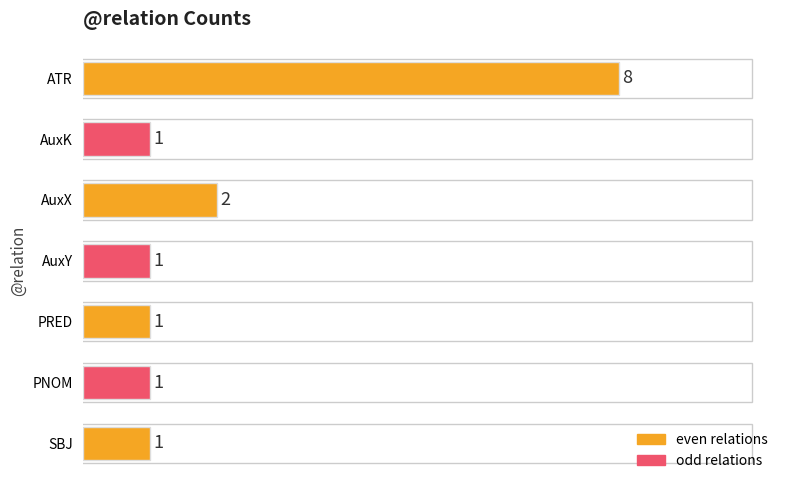

The chart shows a value of 1 at AuxY. True or false?

True